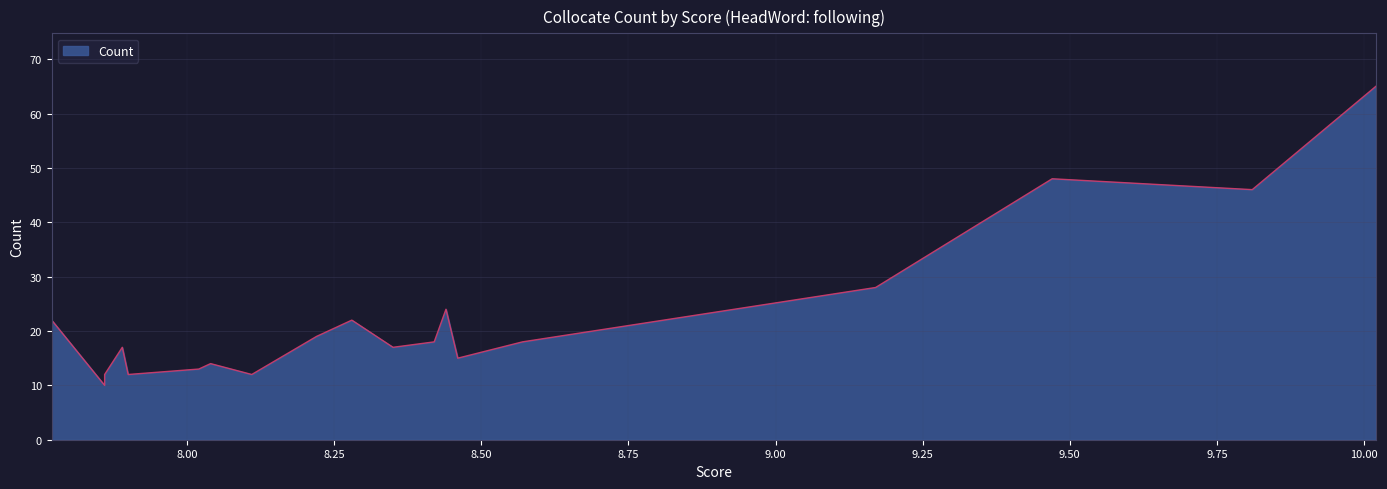

True or false: the data has more than 0 interior local peaks.

True